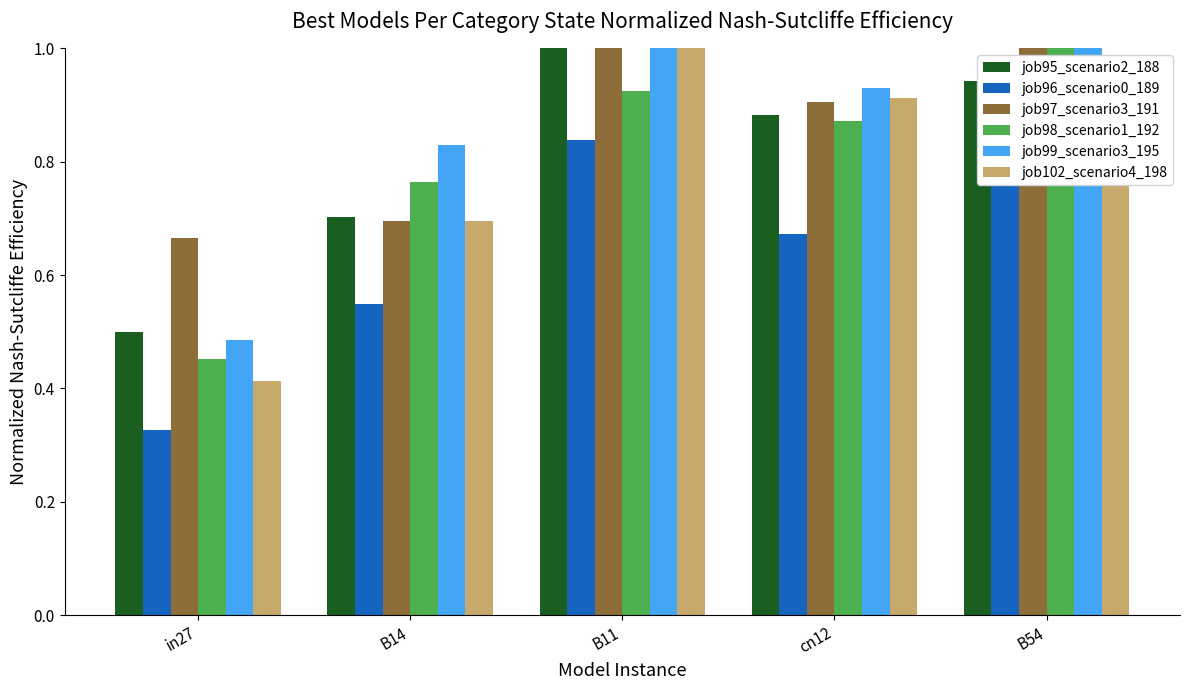

What is the difference between the maximum and minimum values in the job98_scenario1_192 series?

0.6